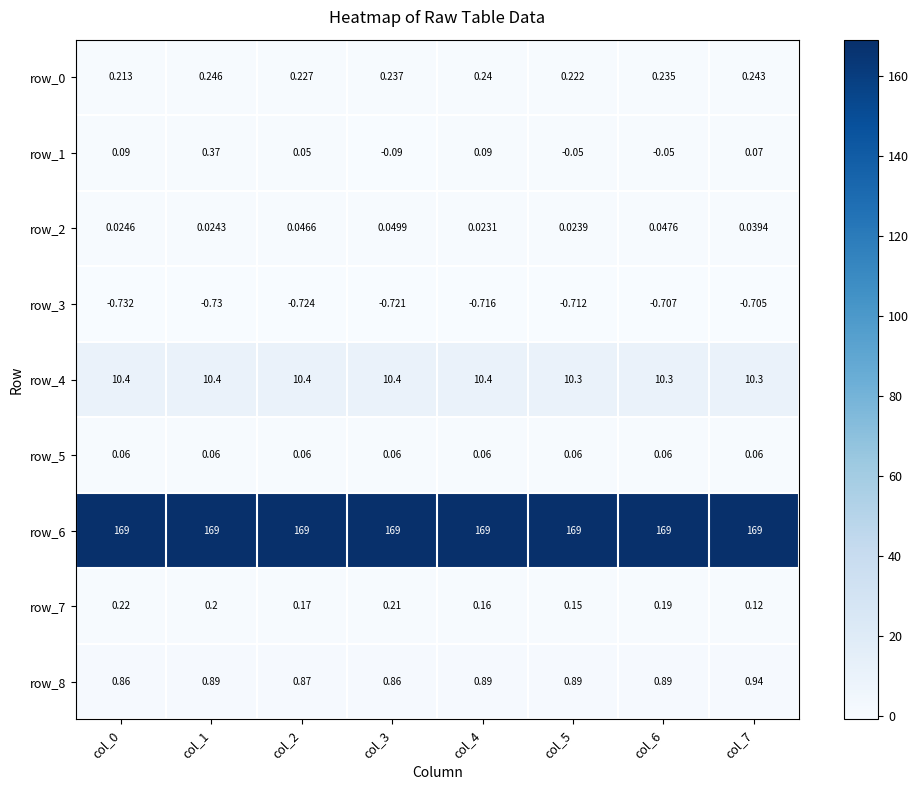

Is the value of row_5 at col_2 greater than the value of row_1 at col_6?

Yes